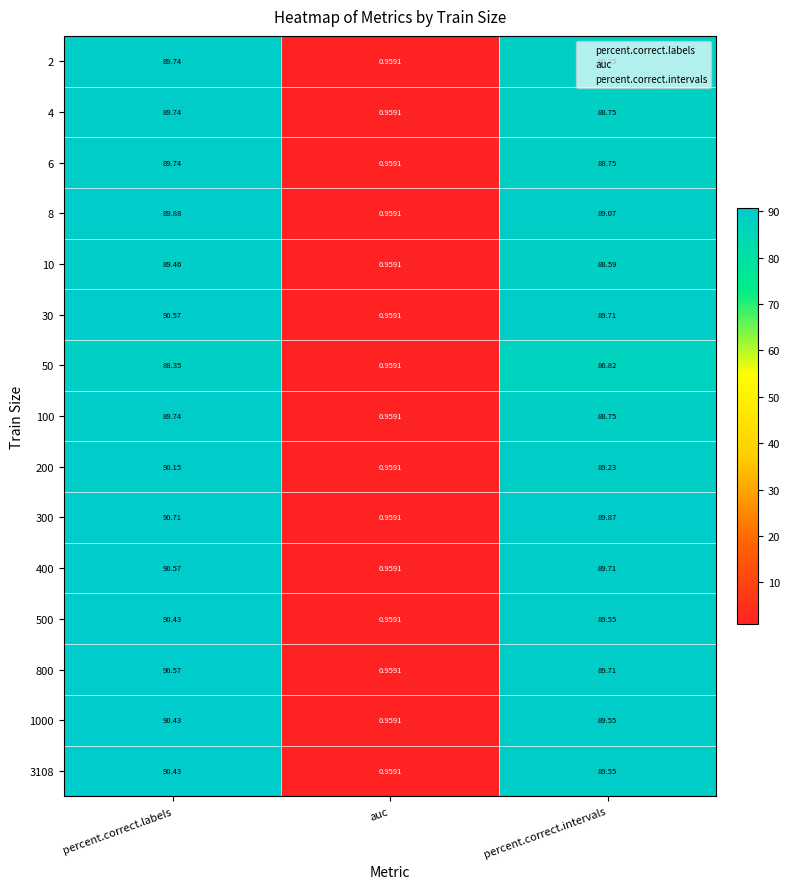

Which category has the lowest value across all series?

auc